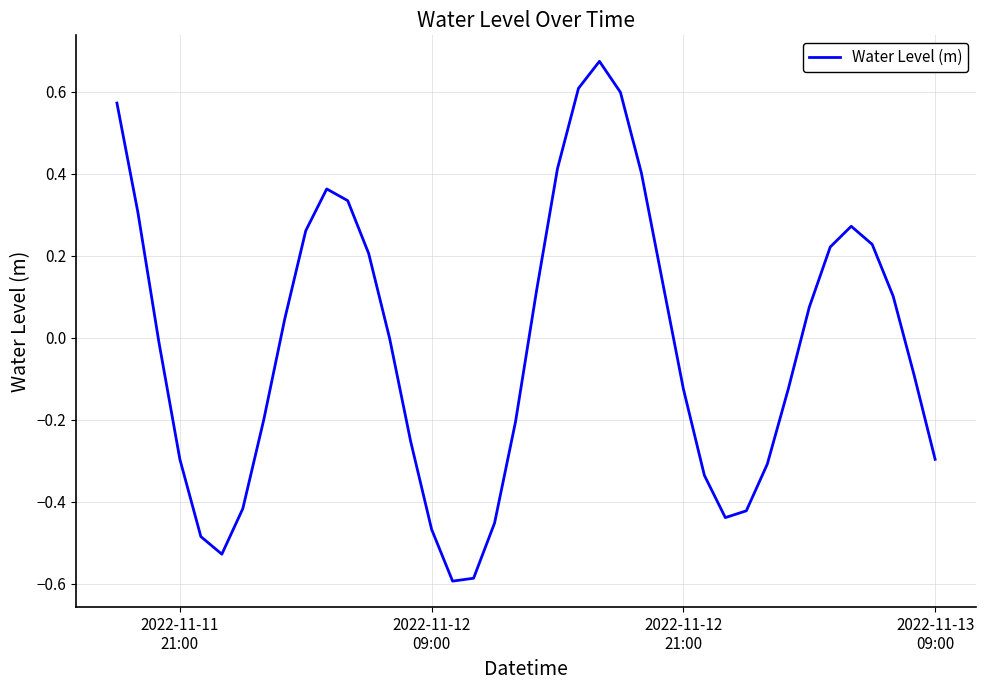

What is the difference between the maximum and minimum values?

1.3